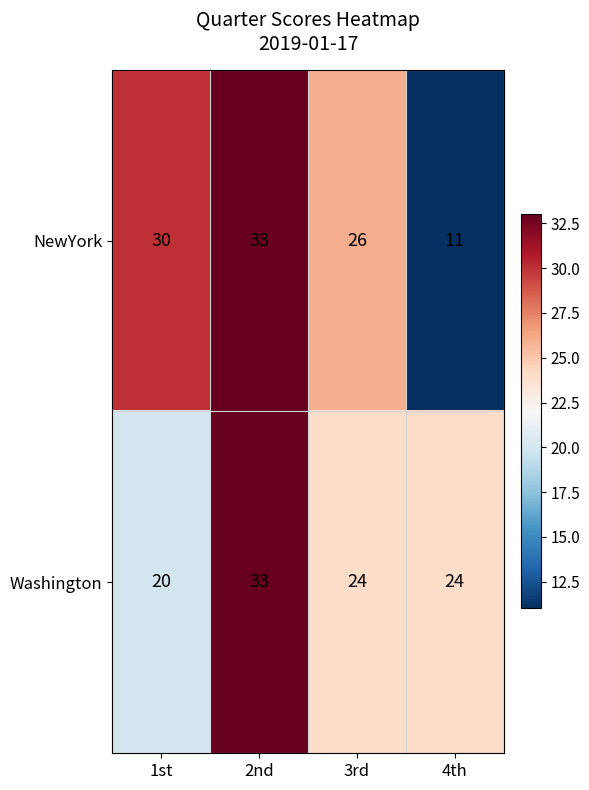

What is the difference between the maximum and second lowest values in the Washington series?

9